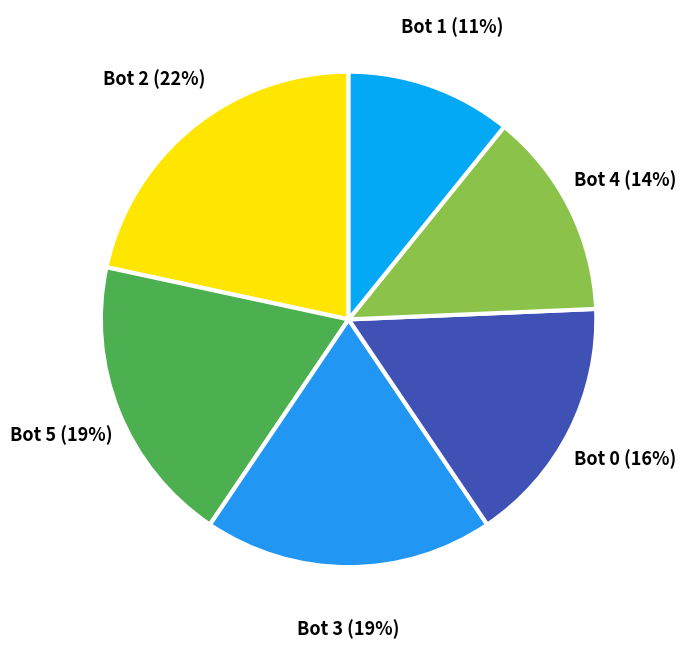

Which category has the smallest portion of the pie?

Bot 1